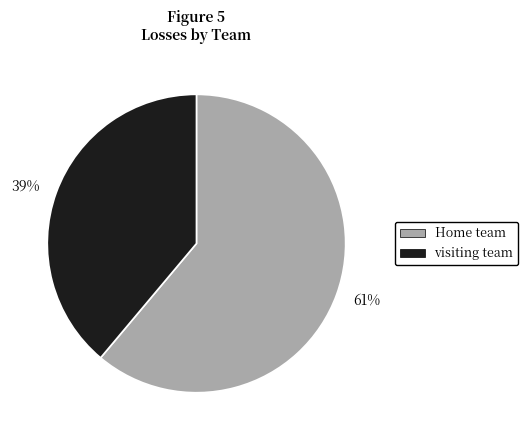

Is the sum of 39% and 61% greater than half?

Yes